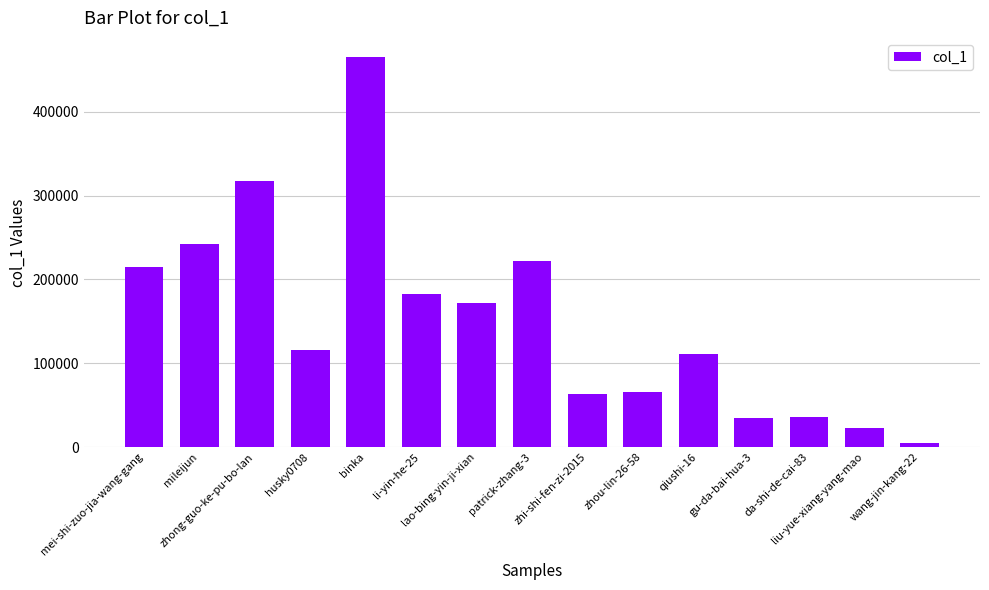

At which category does the chart reach its peak across all series?

binka